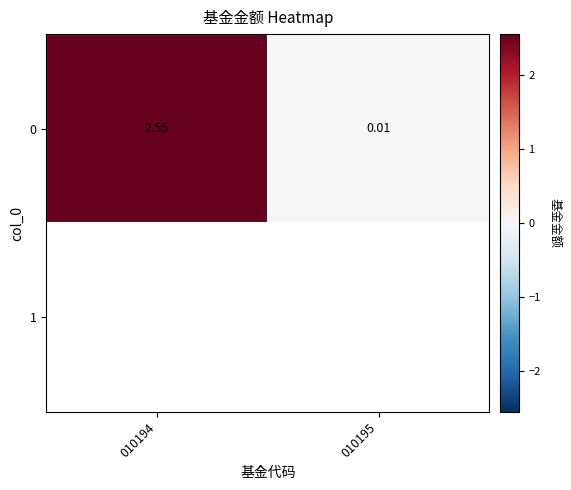

Which category has the lowest value across all series?

010195